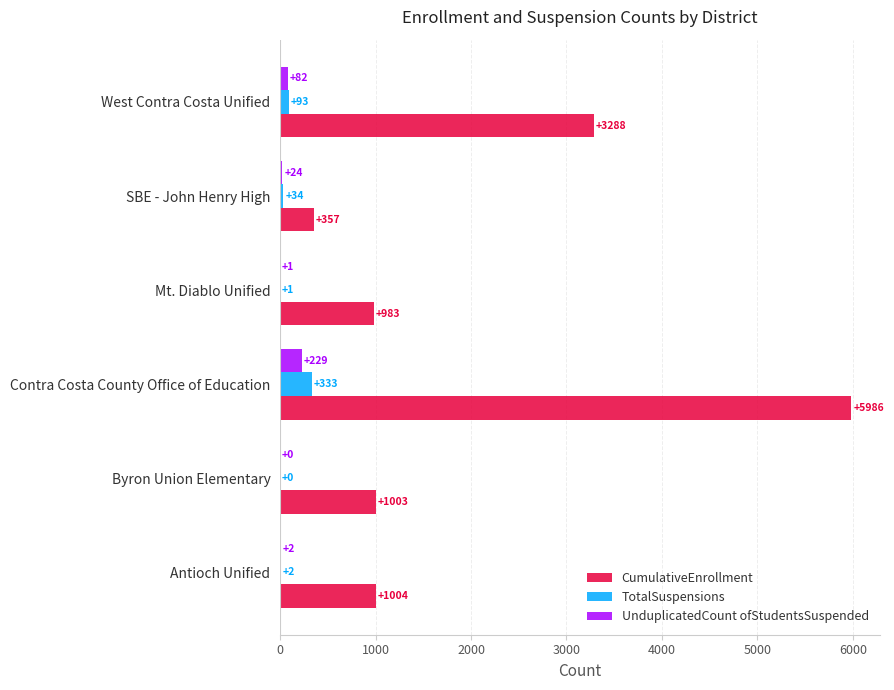

The value of UnduplicatedCount ofStudentsSuspended at West Contra Costa Unified is 82. True or false?

True